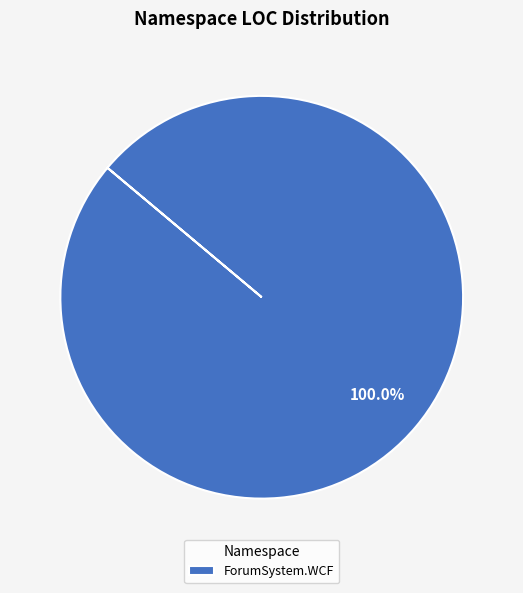

Does any single category account for the majority?

Yes